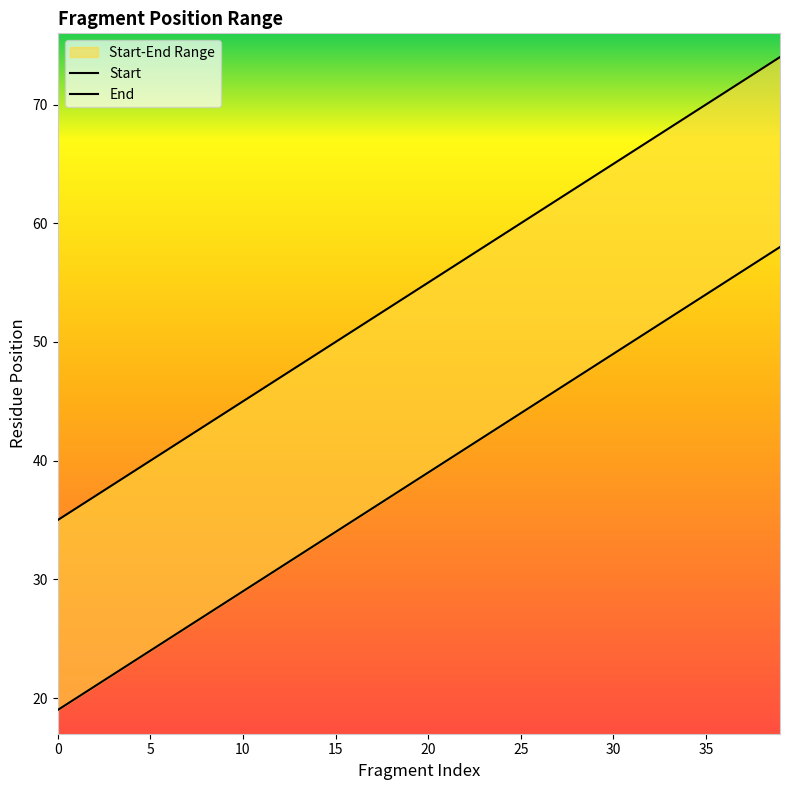

List the series in order of their peak value, lowest first.

Start, End